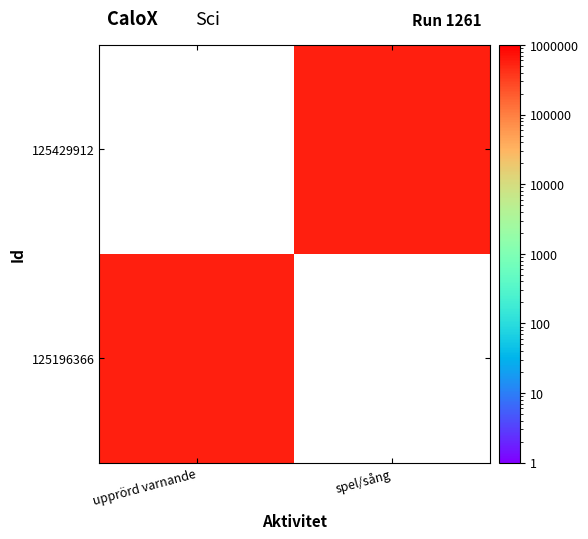

Between upprörd varnande and spel/sång, which is larger?

upprörd varnande